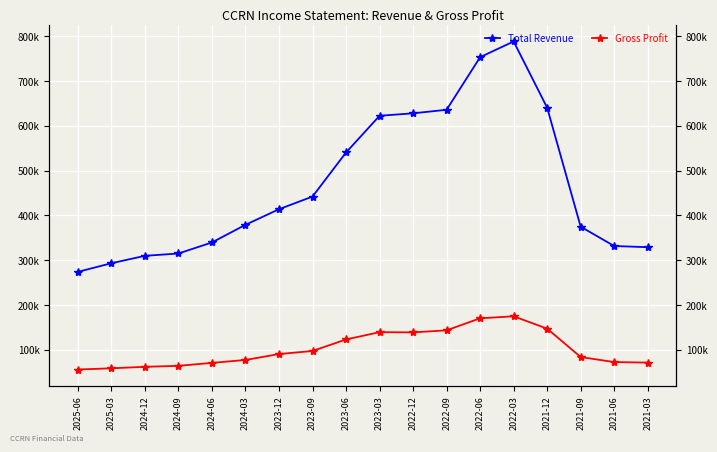

List the labels in order of Gross Profit value, smallest first.

2025-06, 2025-03, 2024-12, 2024-09, 2024-06, 2021-03, 2021-06, 2024-03, 2021-09, 2023-12, 2023-09, 2023-06, 2022-12, 2023-03, 2022-09, 2021-12, 2022-06, 2022-03